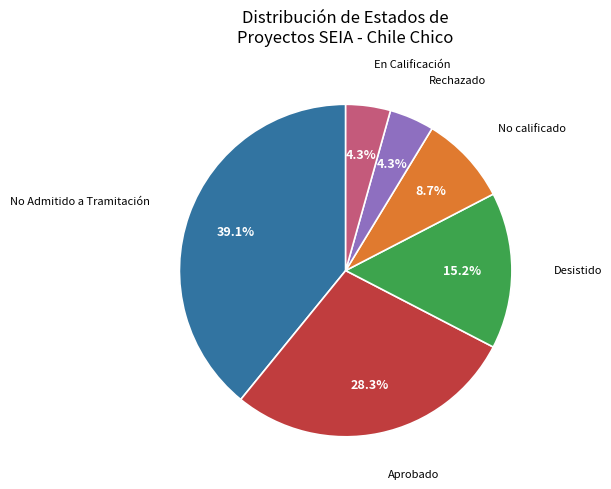

Does any single category account for the majority?

No